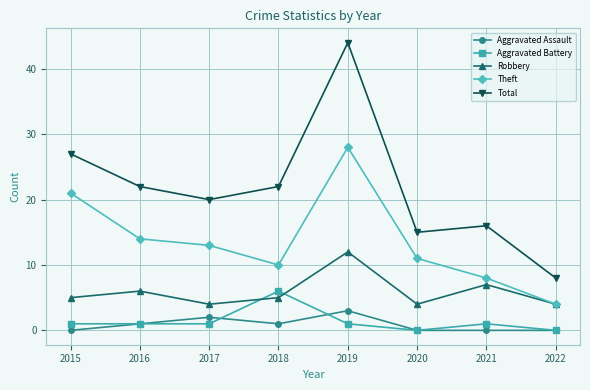

True or false: Robbery has a value of 4 at 2022.

True